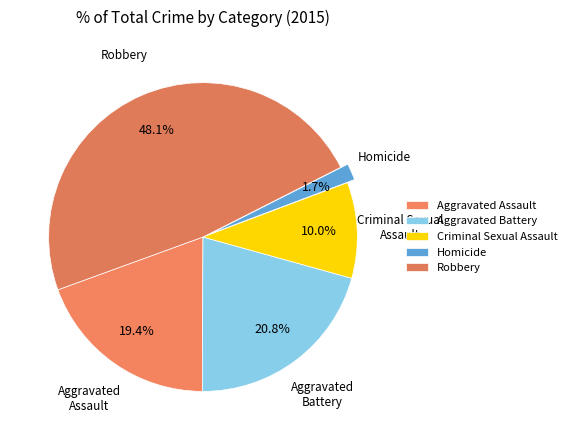

True or false: Aggravated Battery accounts for 11% of the total.

False